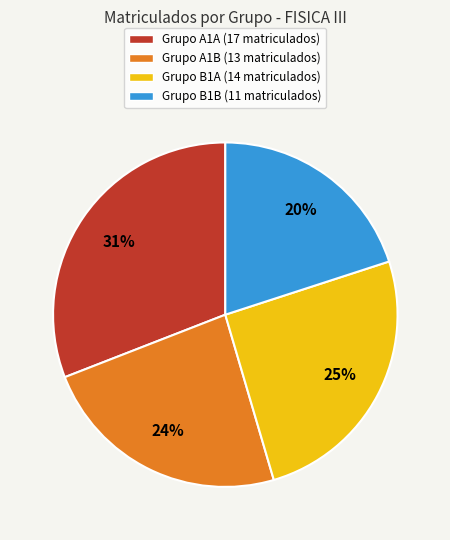

True or false: Grupo A1B (13 matriculados) accounts for 24% of the total.

True